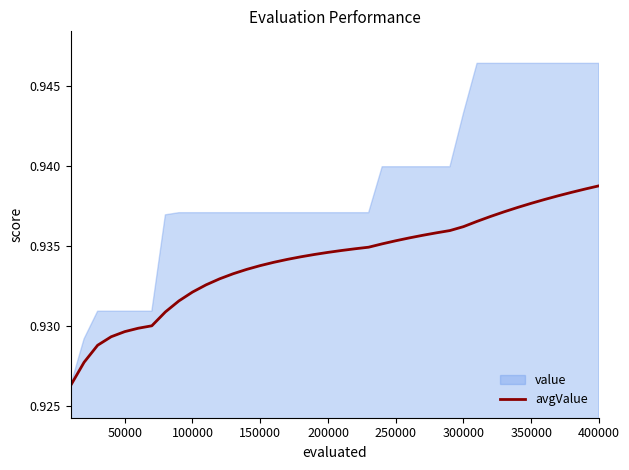

The avgValue series shows 0.6 at 350000. True or false?

False